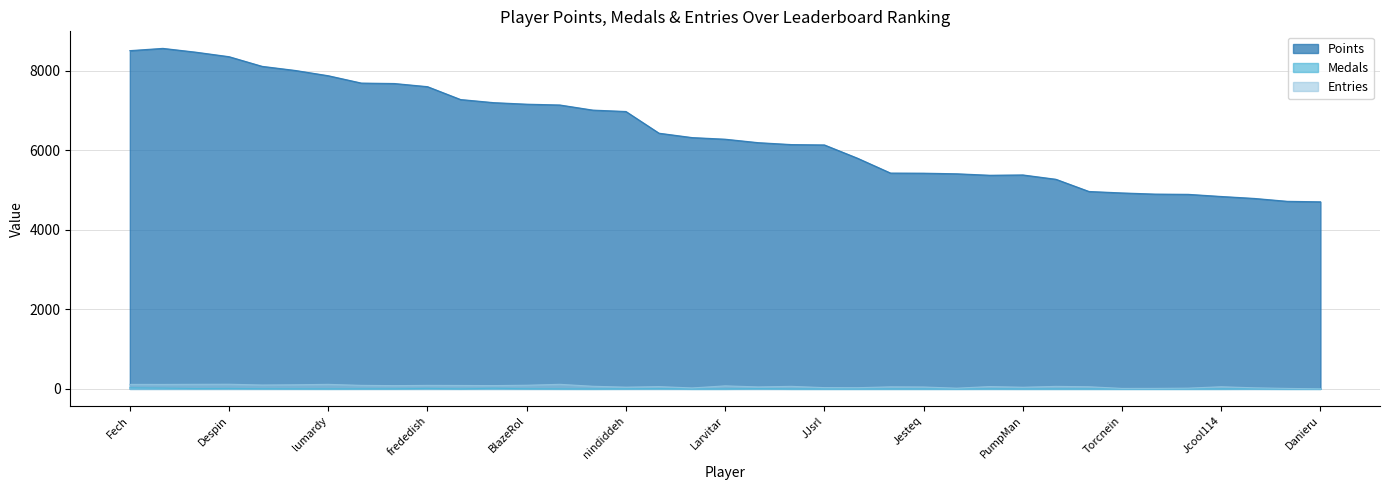

What is the label of the 7th point from the right?

Torcnein